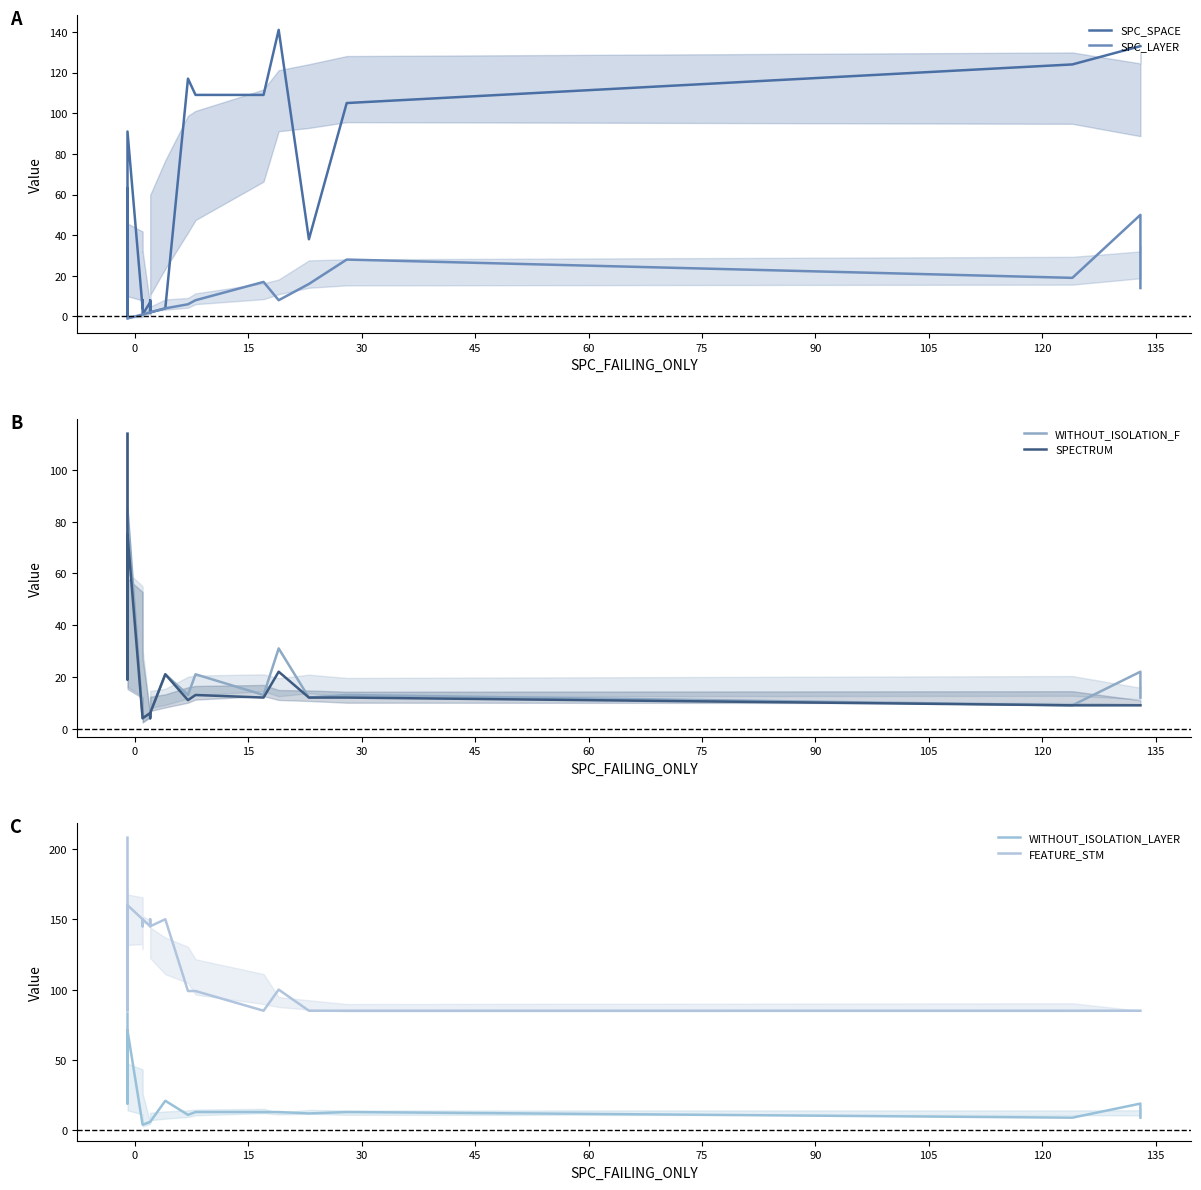

Where do SPC_SPACE and WITHOUT_ISOLATION_LAYER first cross each other?

0 and 15